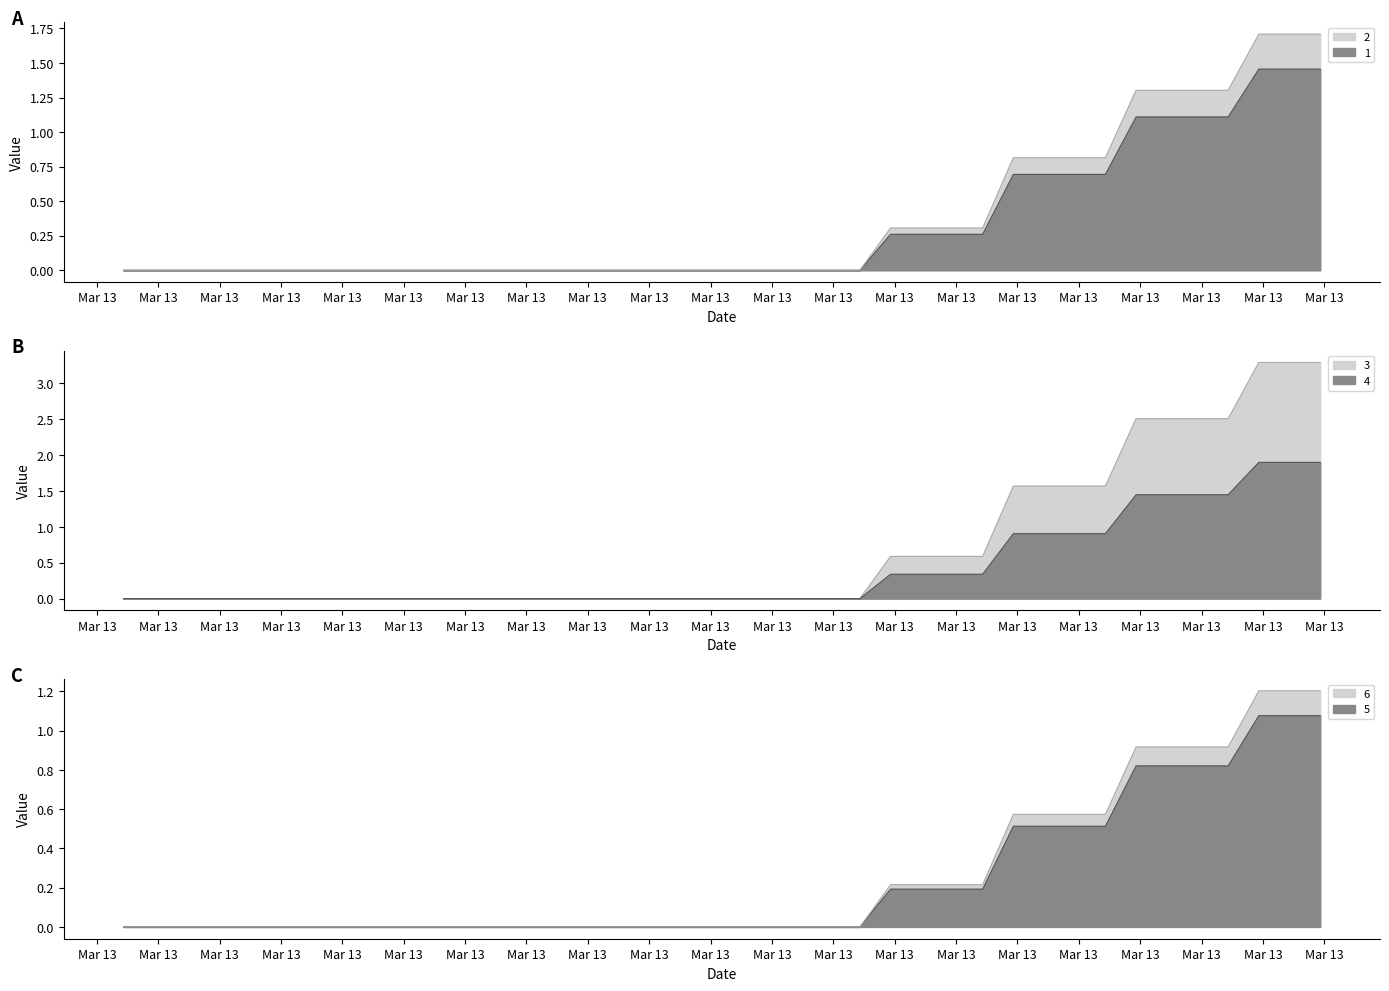

How many distinct data groups are displayed?

6